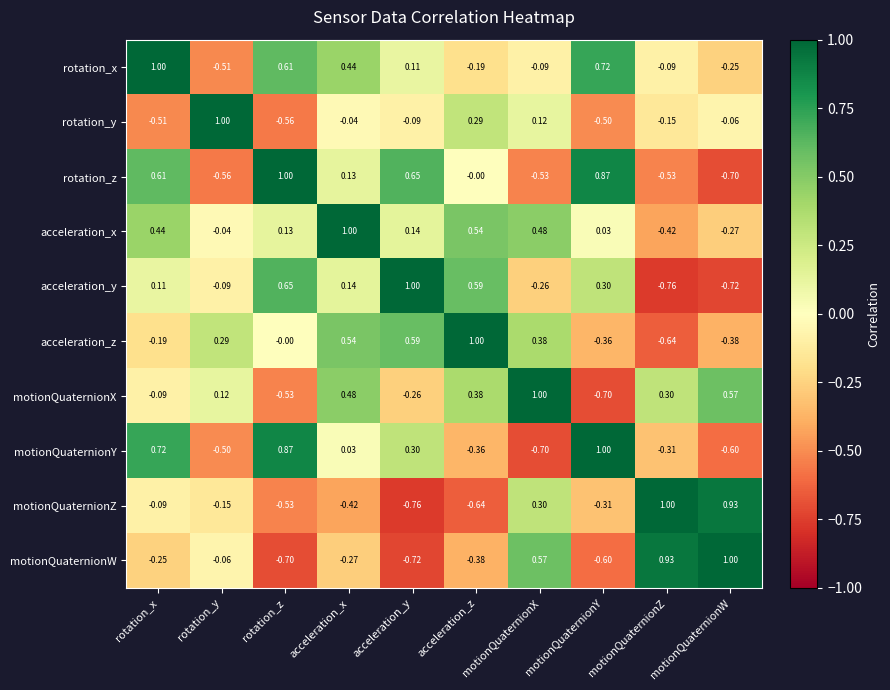

At motionQuaternionW, list the series in order from smallest to largest.

acceleration_y, rotation_z, motionQuaternionY, acceleration_z, acceleration_x, rotation_x, rotation_y, motionQuaternionX, motionQuaternionZ, motionQuaternionW